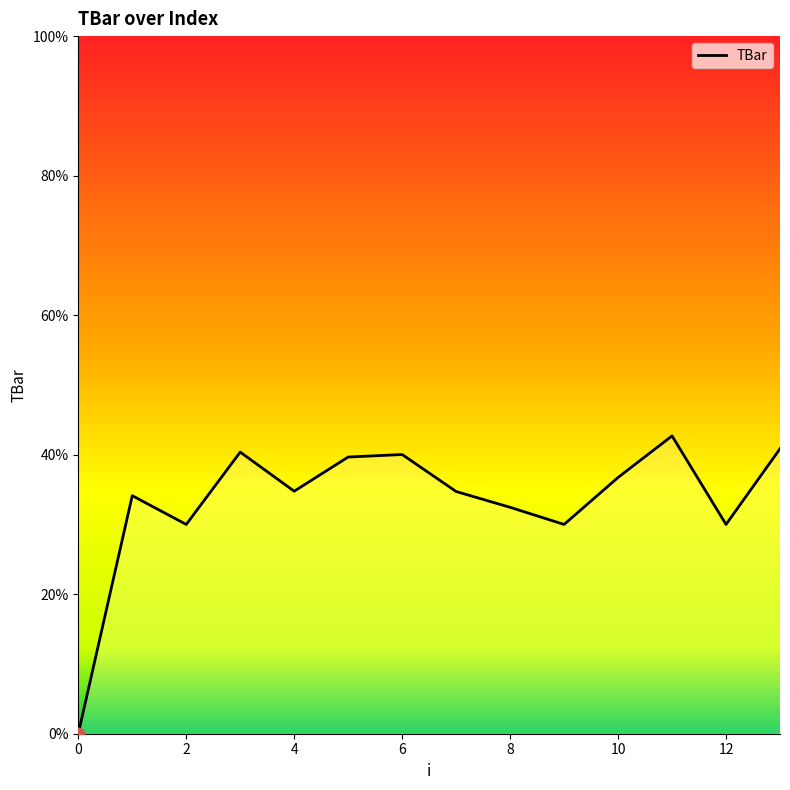

What is the greatest value displayed?

42.7